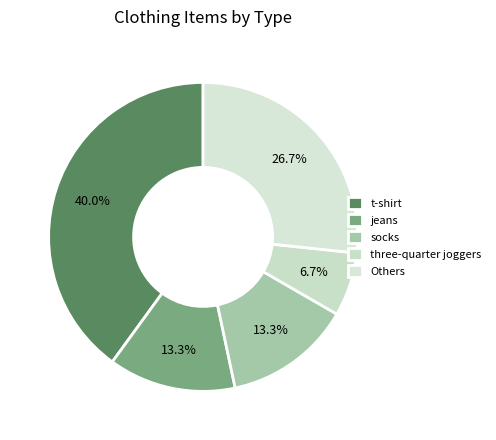

How many slices are in this pie chart?

5